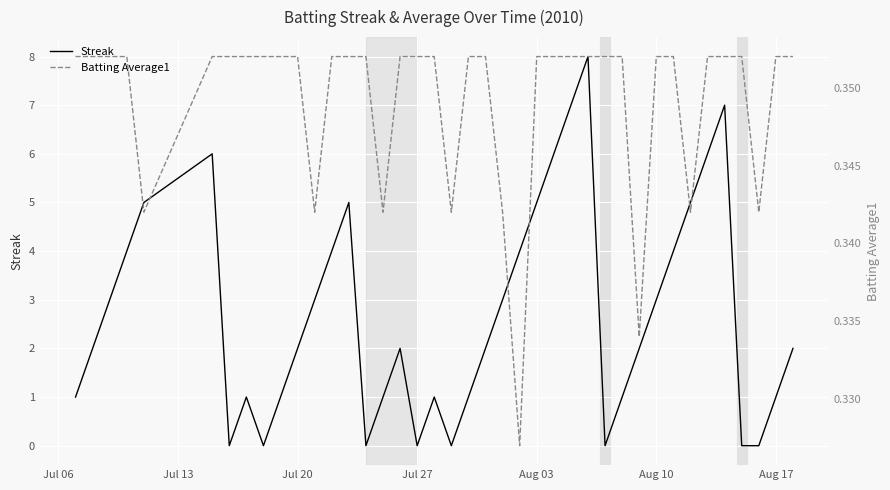

What is the maximum value for Streak?

8